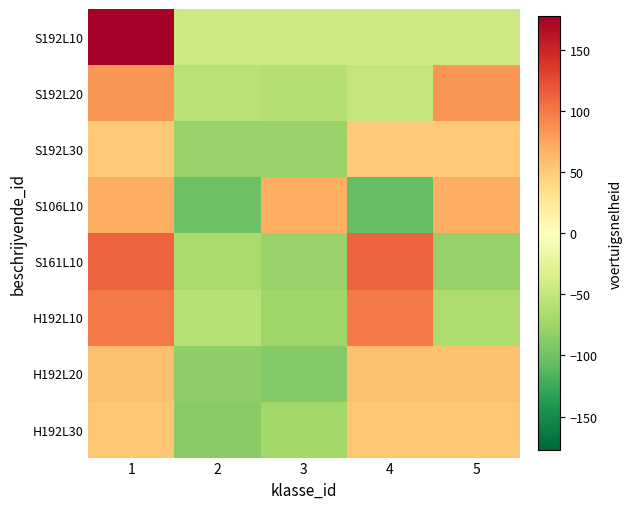

Rank the series at 3 from highest to lowest value.

S106L10, S192L10, S192L20, H192L30, H192L10, S192L30, S161L10, H192L20